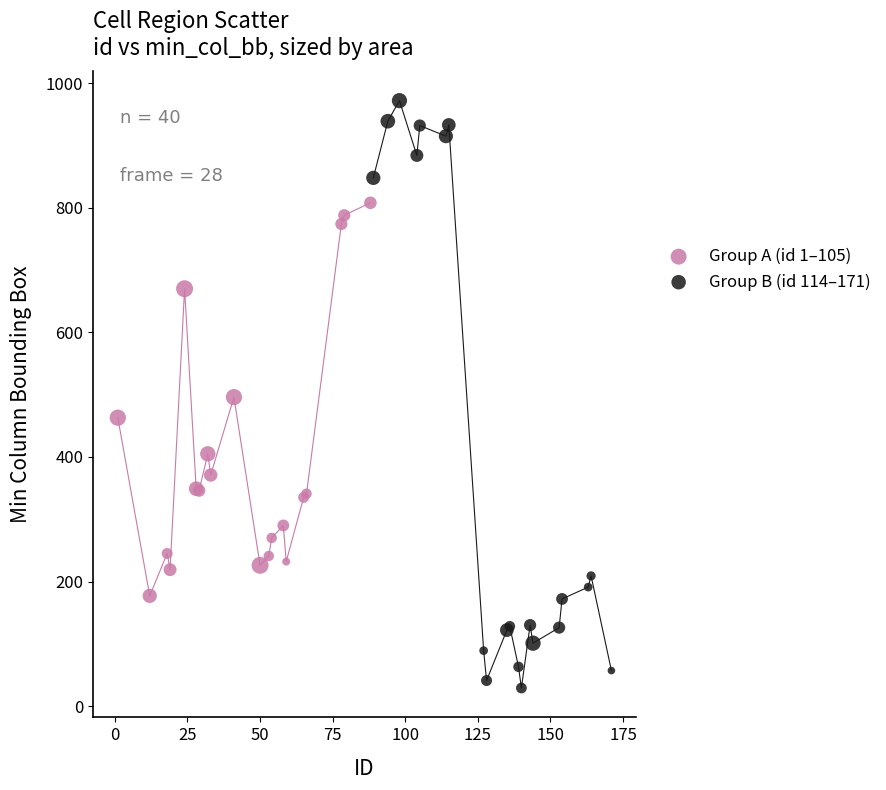

Which series reaches the minimum Y coordinate?

Group B (id 114–171)